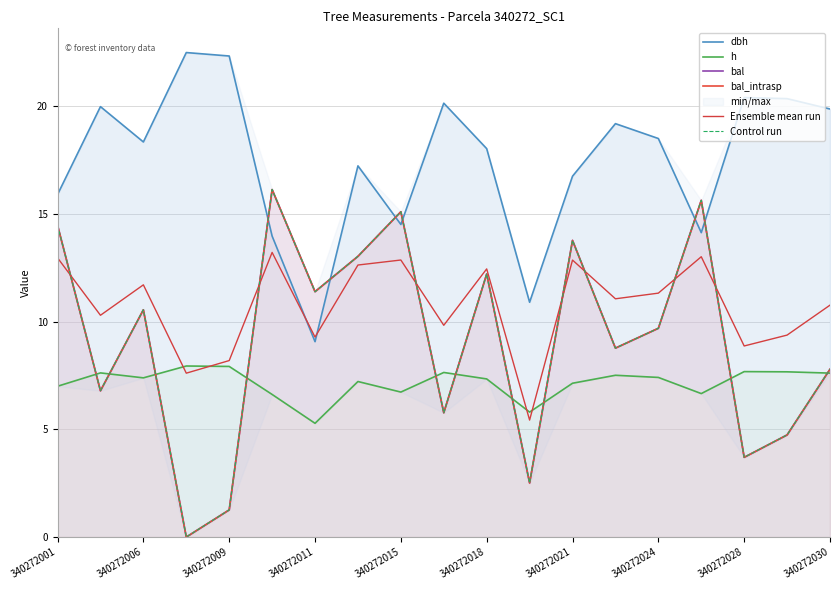

Which series ends up on top after the final intersection of Ensemble mean run and bal_intrasp?

Ensemble mean run